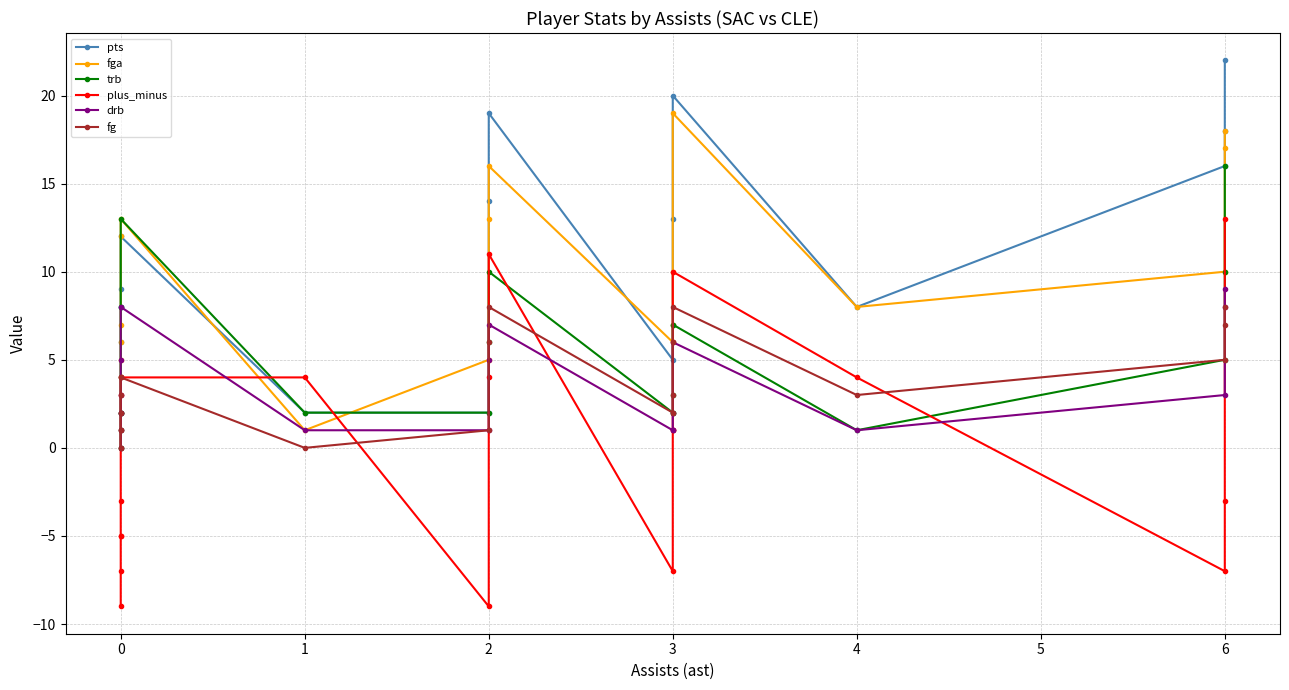

Which series has the largest total across all categories?

pts